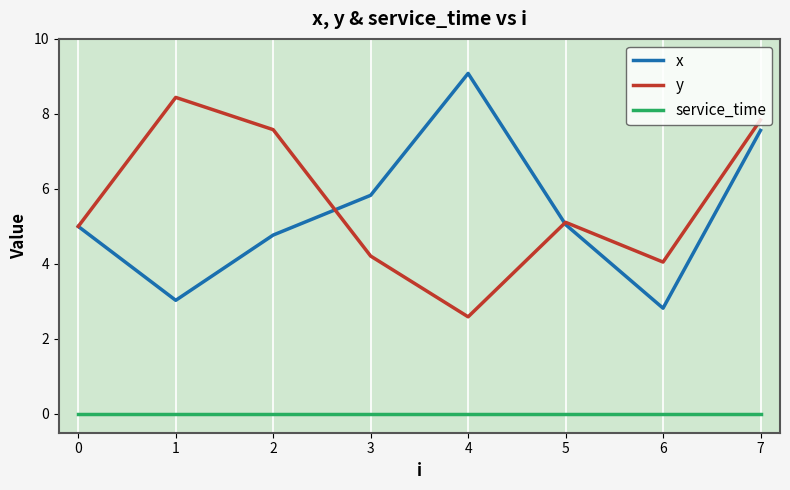

Is this an area chart (filled region under the line)?

No